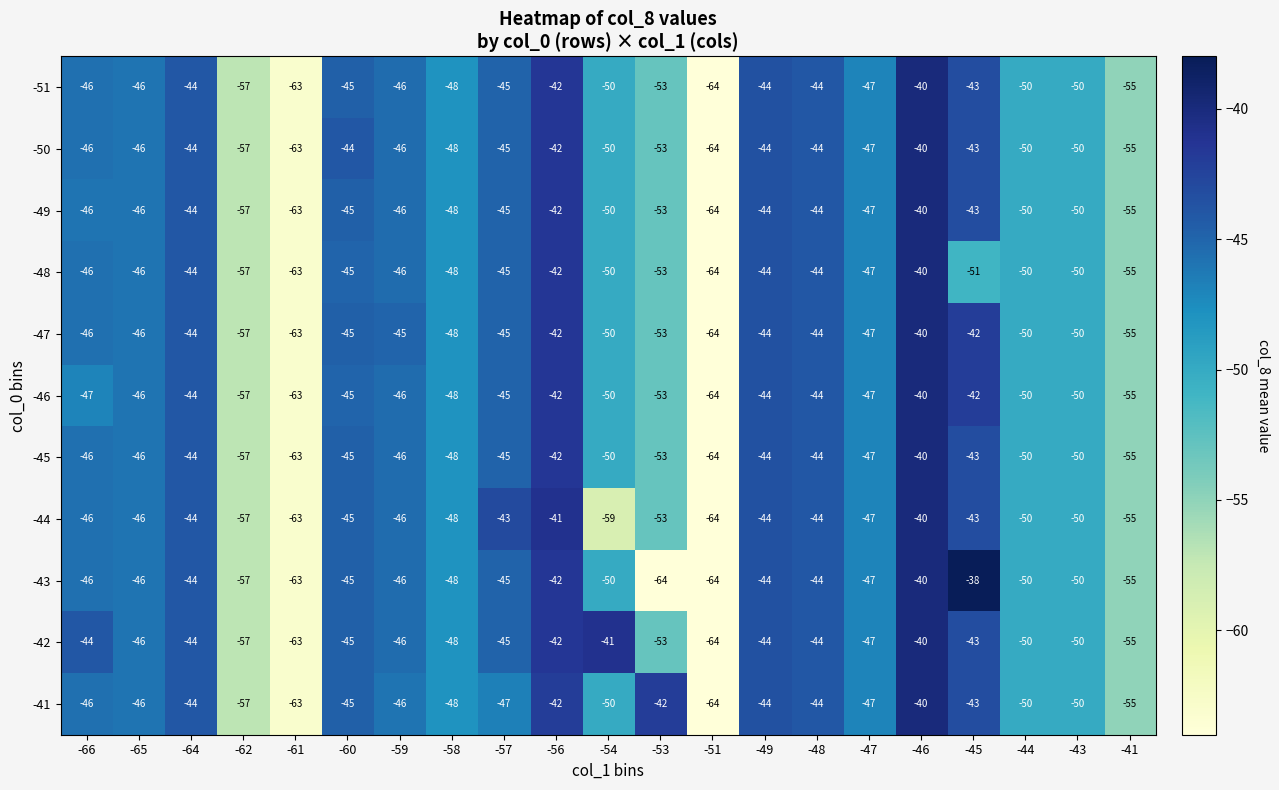

At which category is the sum across all series the highest?

-46